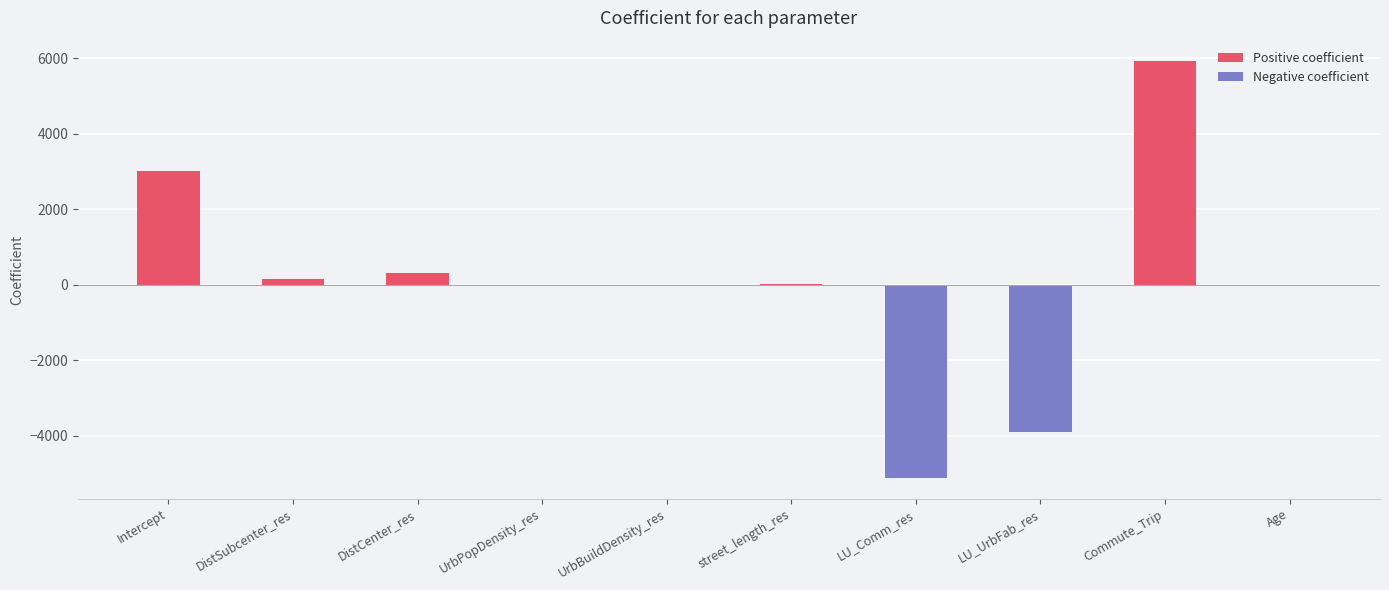

Are the bars grouped side by side (vs. stacked)?

No